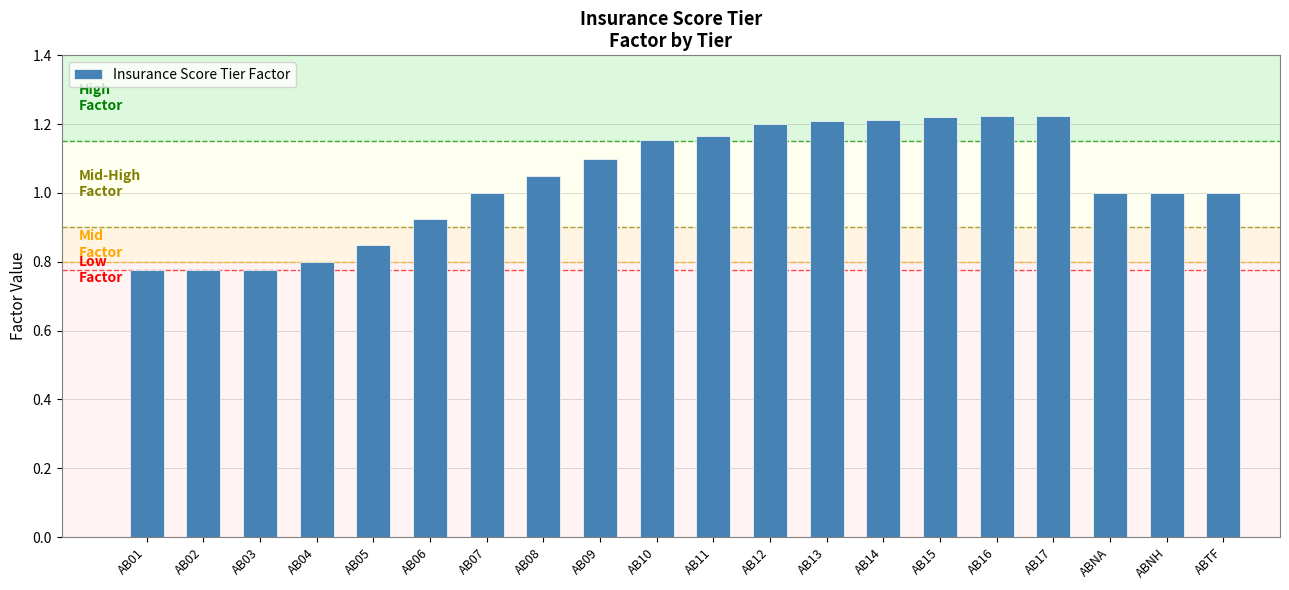

Approximately how many times larger is the value at AB16 compared to AB12?

1.0